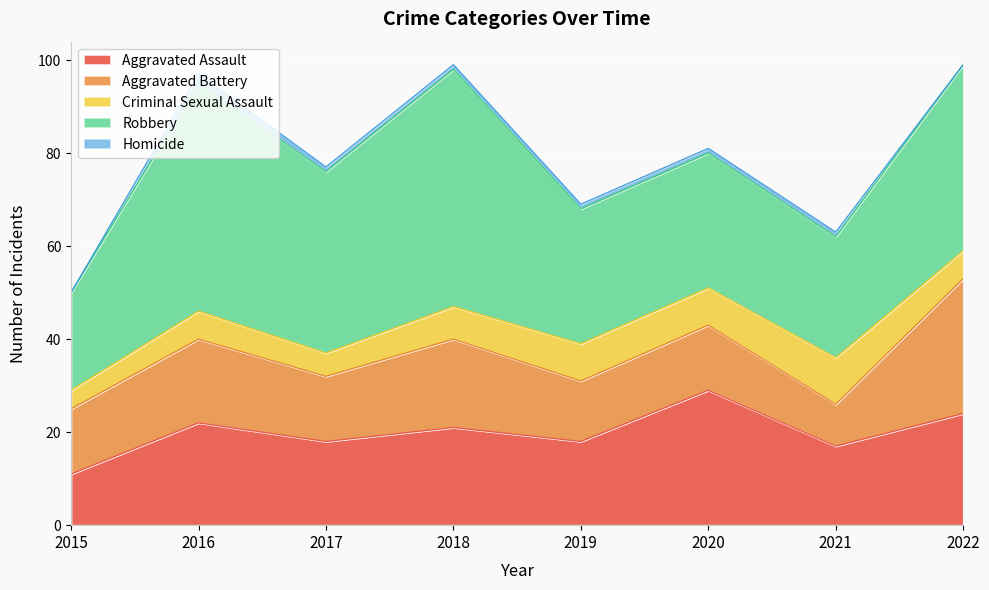

At which category is the sum across all series the highest?

2018